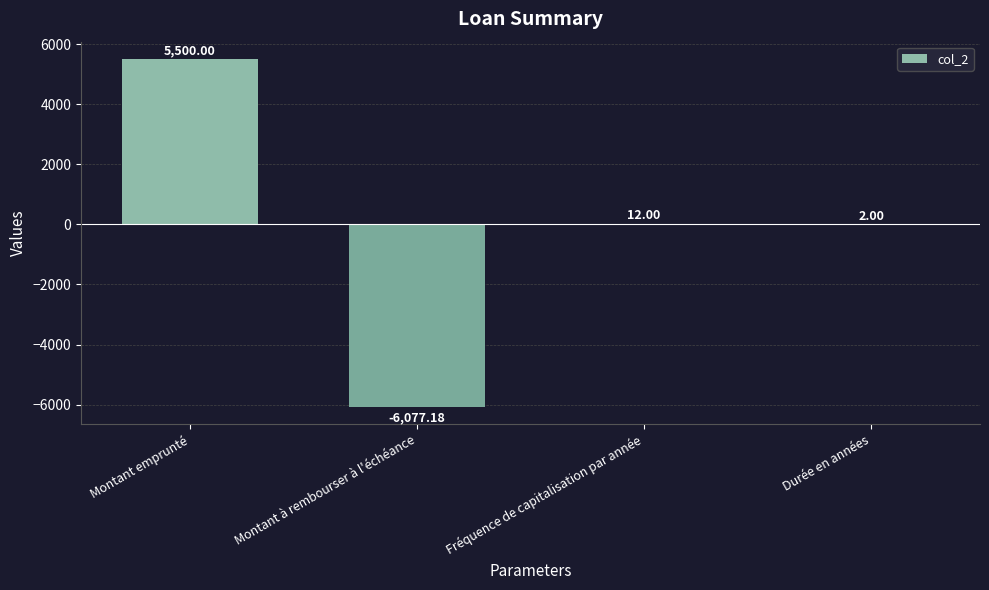

Are the bars horizontal?

No